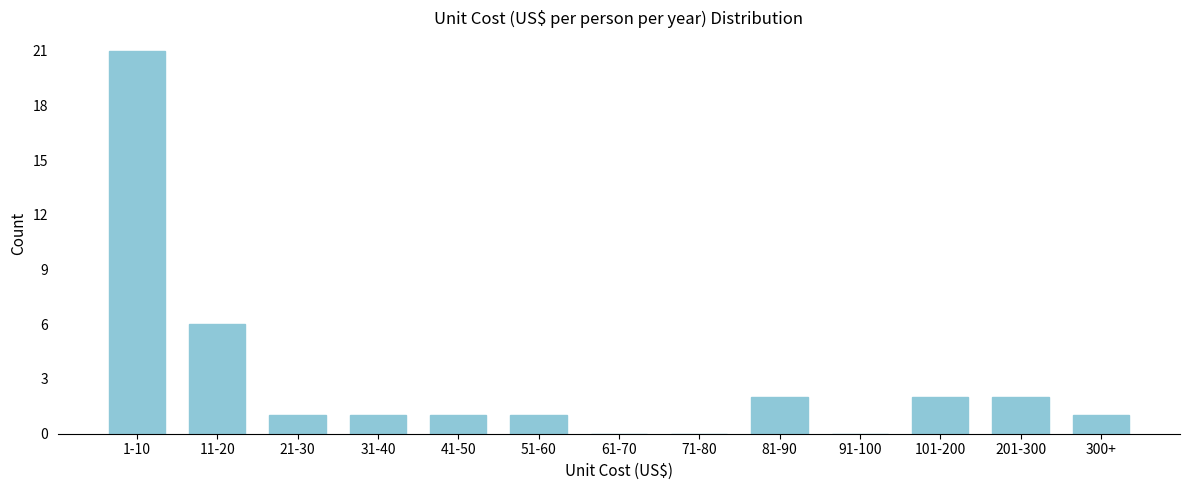

Reading left to right, list all the values displayed in this chart.

1-10=21	11-20=6	21-30=1	31-40=1	41-50=1	51-60=1	61-70=0	71-80=0	81-90=2	91-100=0	101-200=2	201-300=2	300+=1